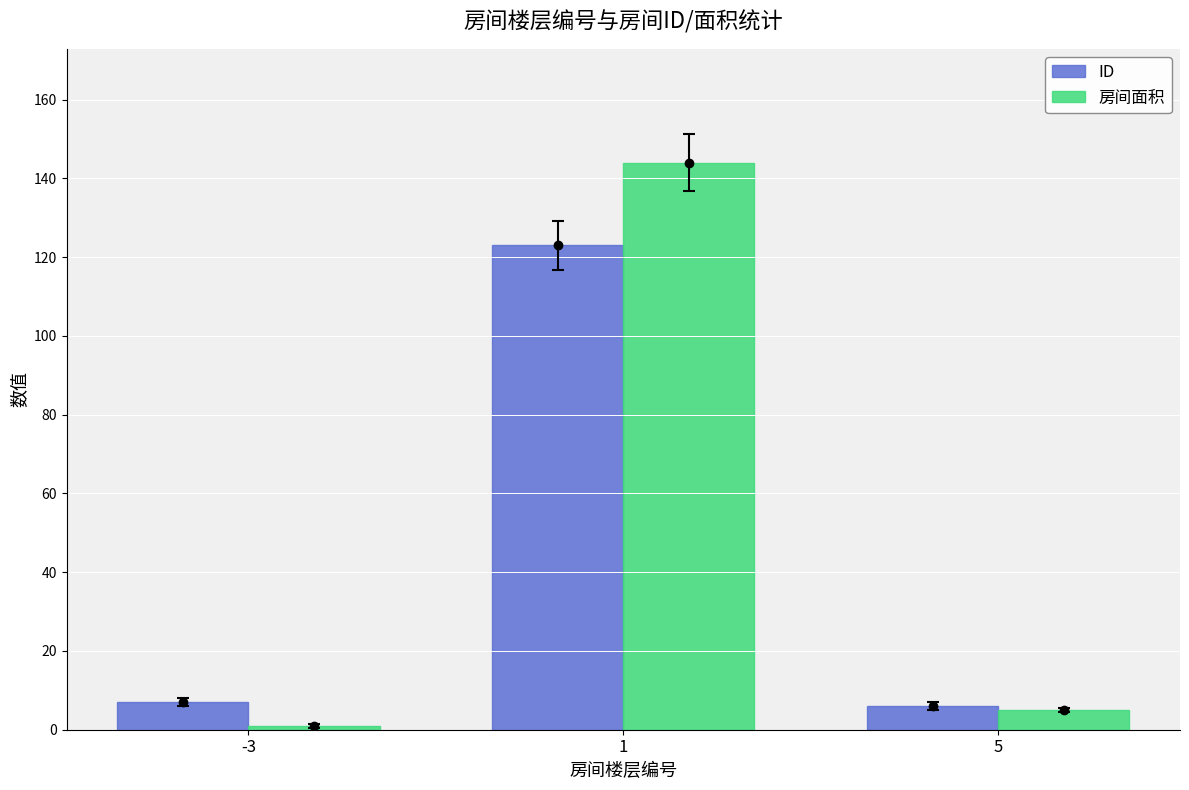

How many series are shown in this chart?

2